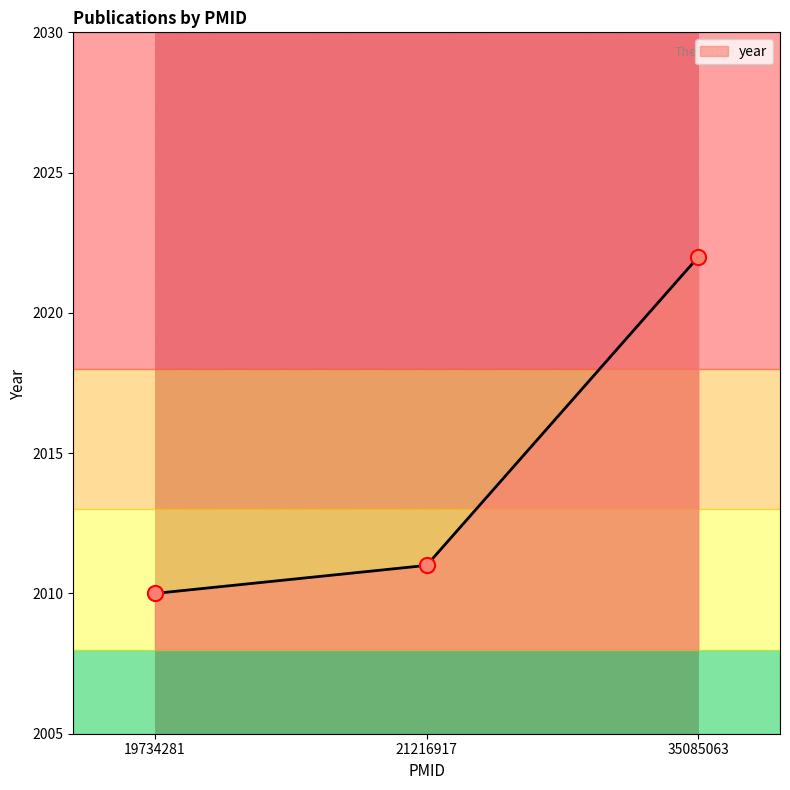

Which has a higher value, 21216917 or 19734281?

21216917